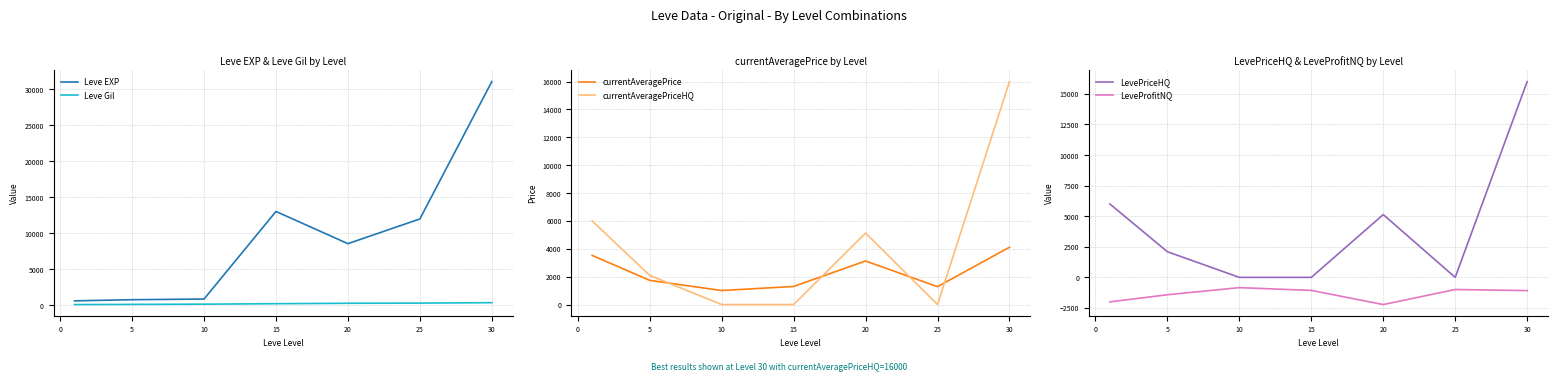

Where is currentAveragePrice nearest to the value 2561?

20